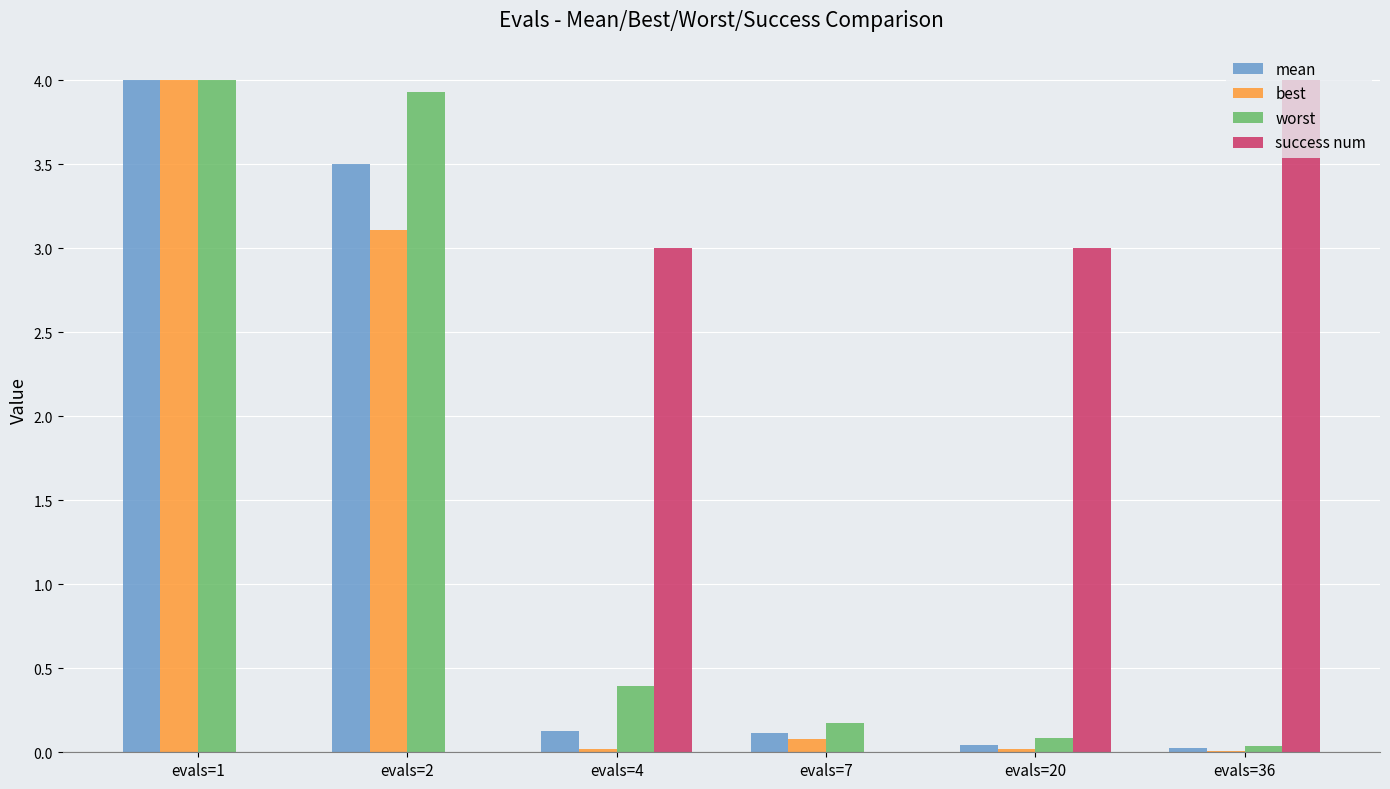

Which category has the highest value in the success num series?

evals=36